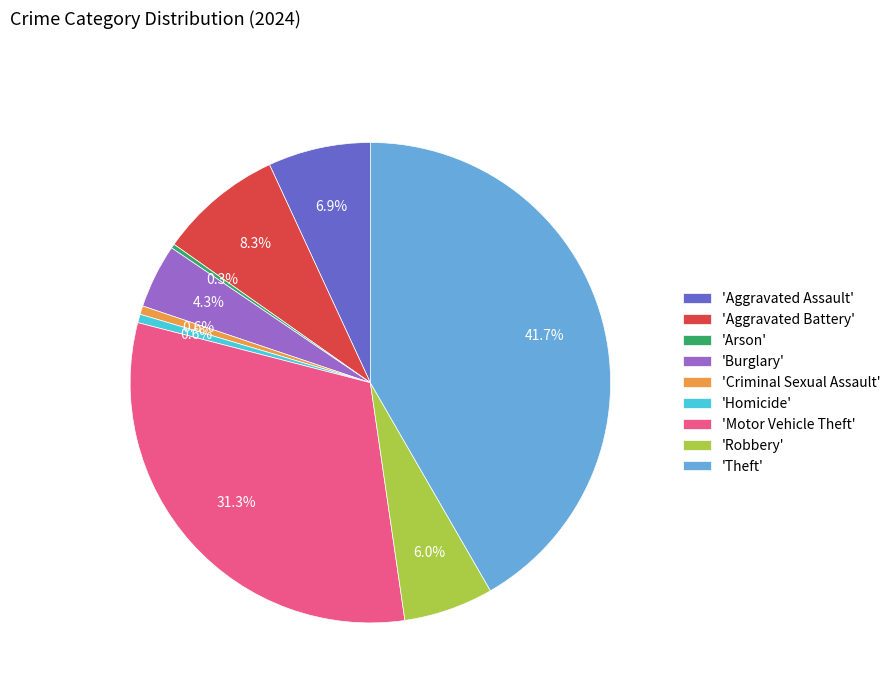

Combined, do 'Homicide' and 'Criminal Sexual Assault' account for over 50%?

No